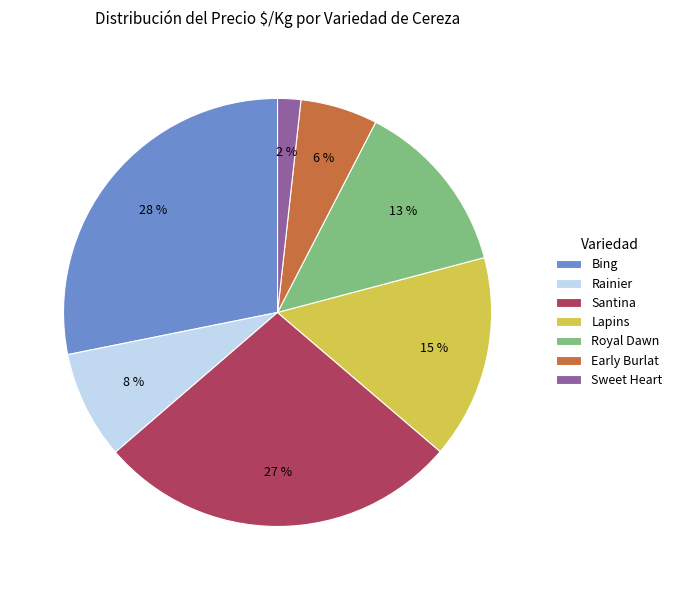

Count the number of slices in the pie.

7